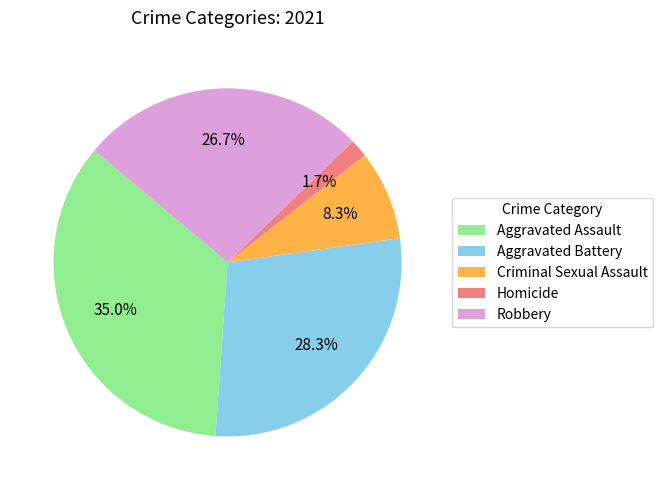

To the nearest percent, what is the difference between the Homicide and Aggravated Assault slice percentages?

33%